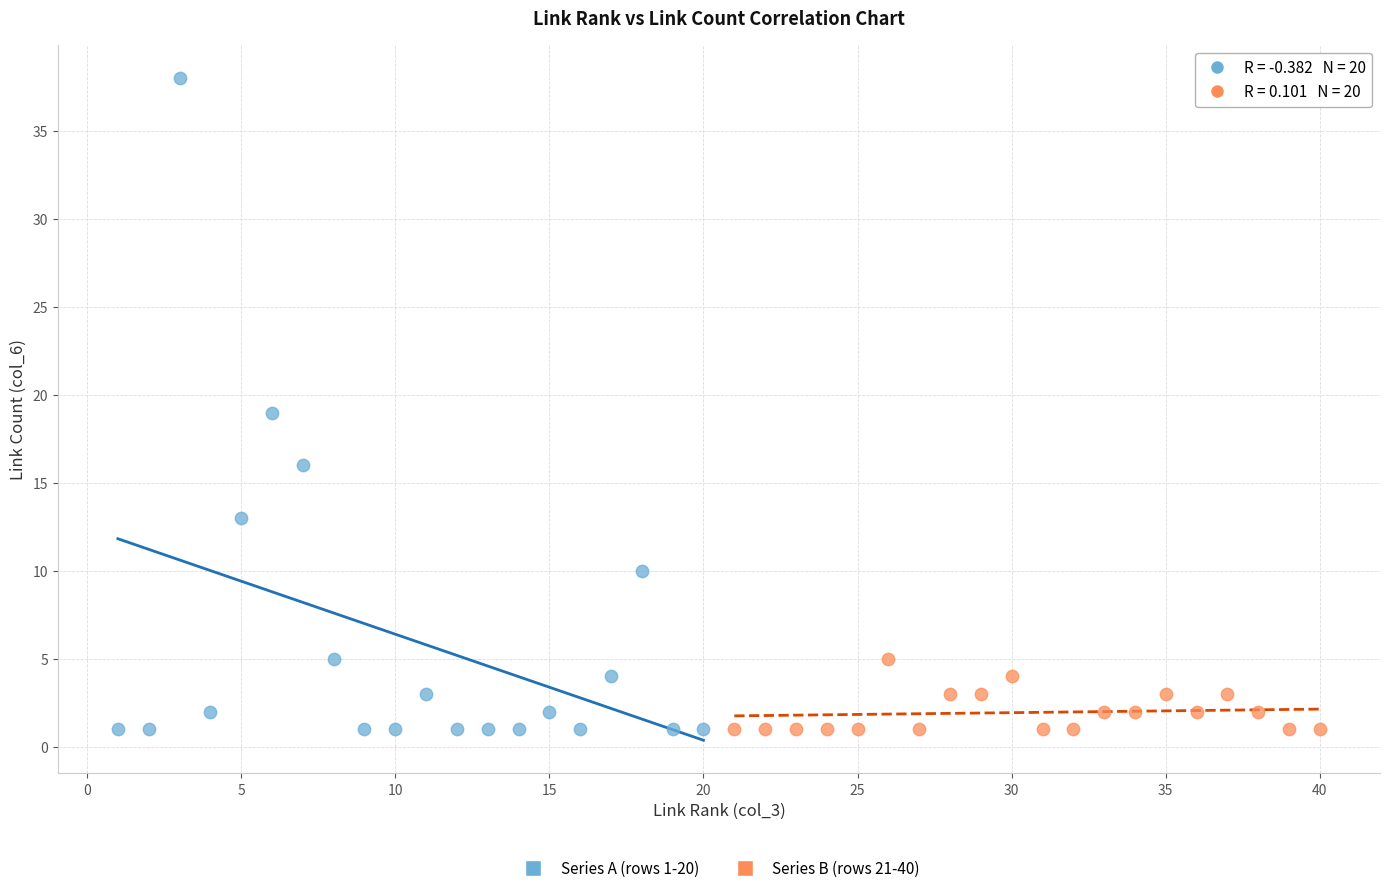

Which series reaches the maximum Y coordinate?

Series A (rows 1-20)